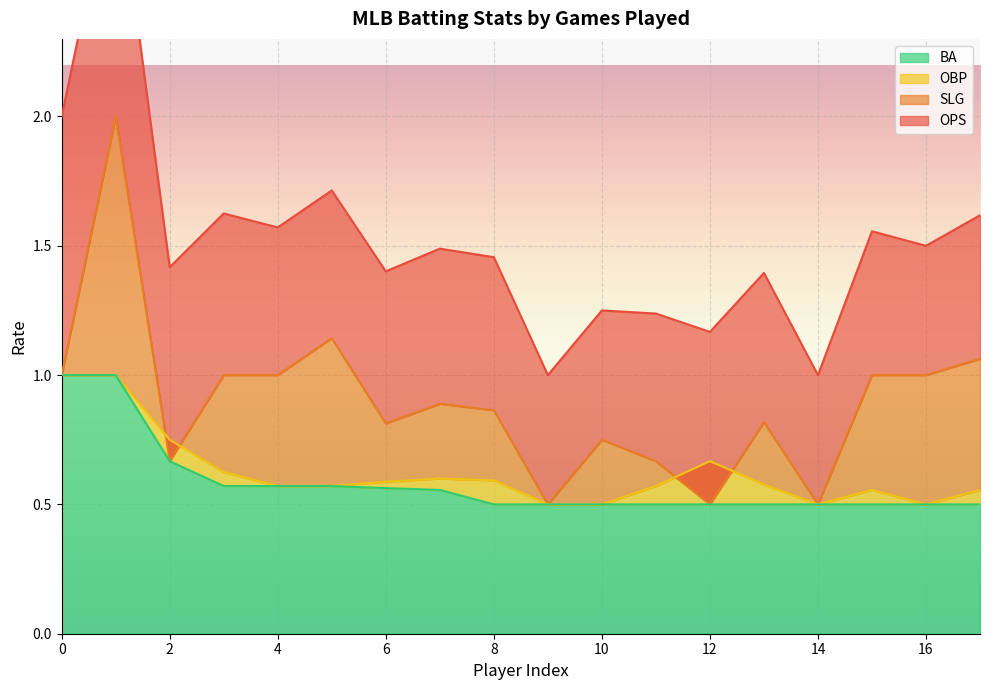

What is the highest value of the BA series?

1.0